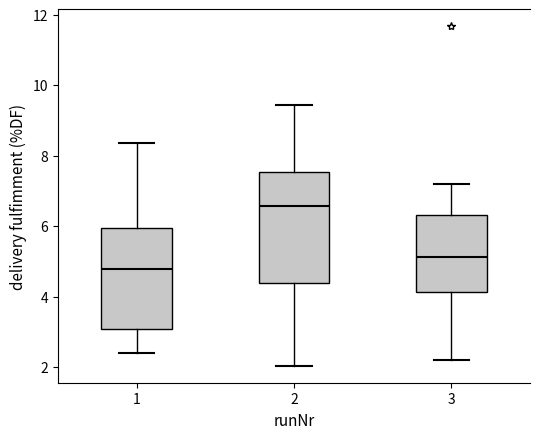

Comparing the boxes themselves (not the whiskers), which one is the tallest?

2